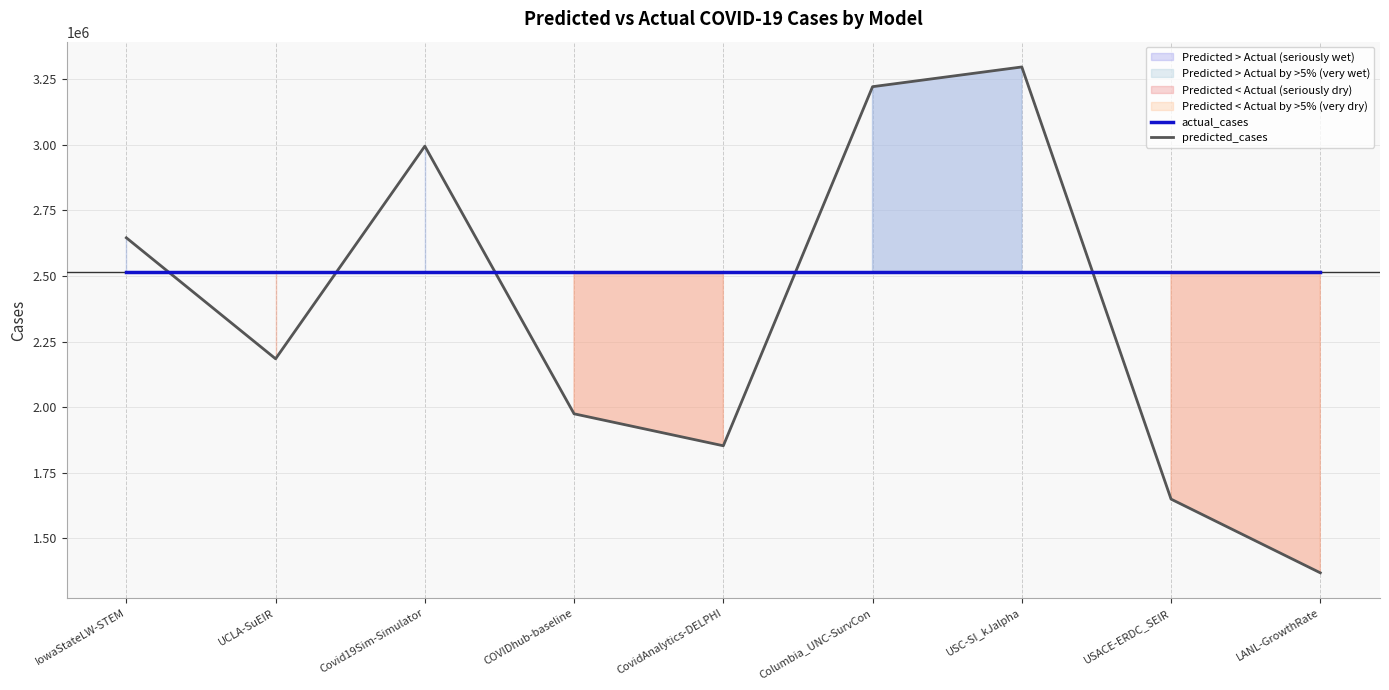

What is the minimum value shown in the chart?

1368971.4